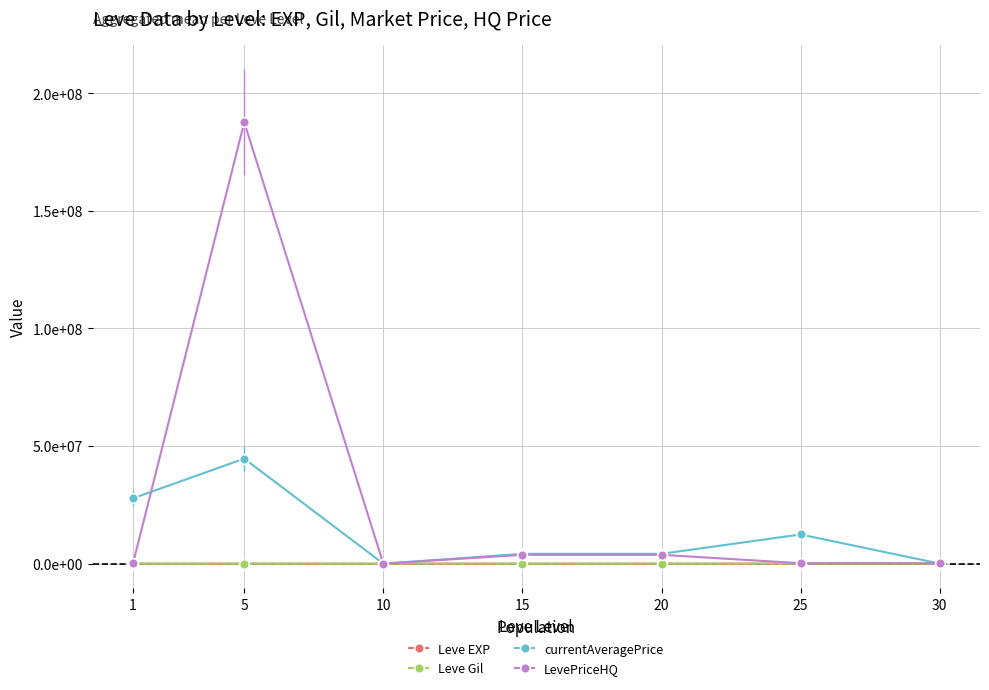

Which series has the widest spread of values?

LevePriceHQ